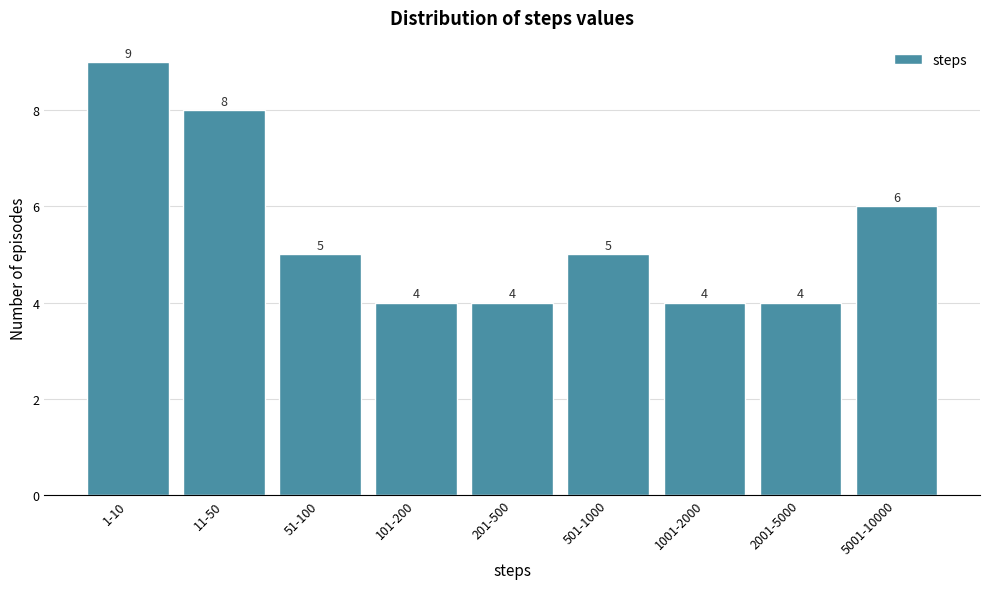

Reading left to right, what are all the values shown in this chart?

9	8	5	4	4	5	4	4	6